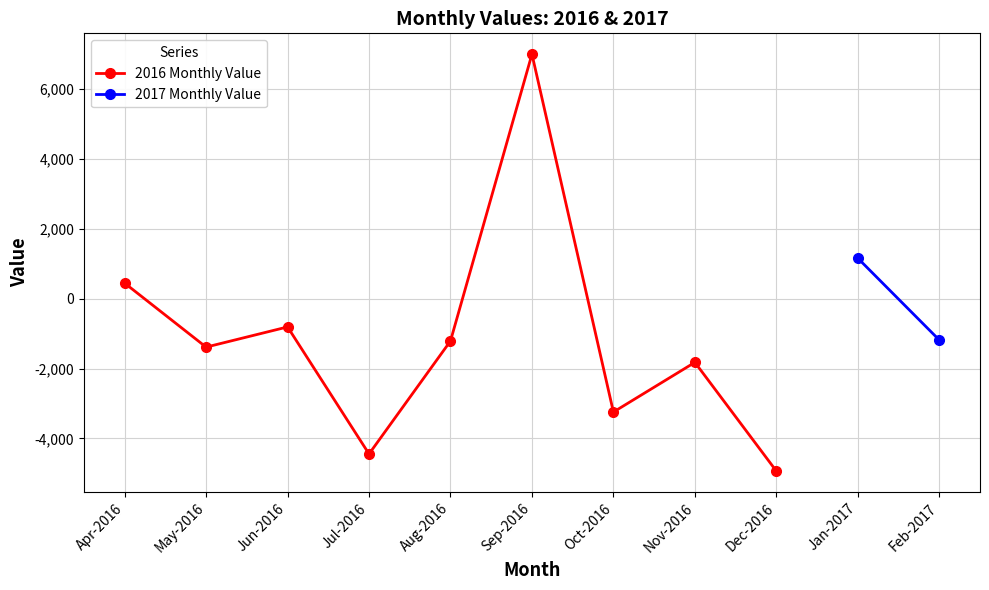

What is the difference between the maximum and second lowest values?

11428